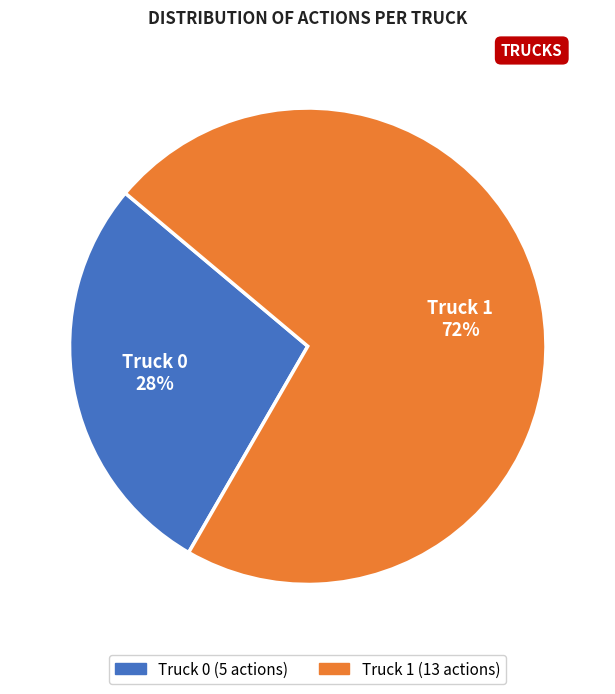

To the nearest percent, what portion does Truck 1 represent?

72%